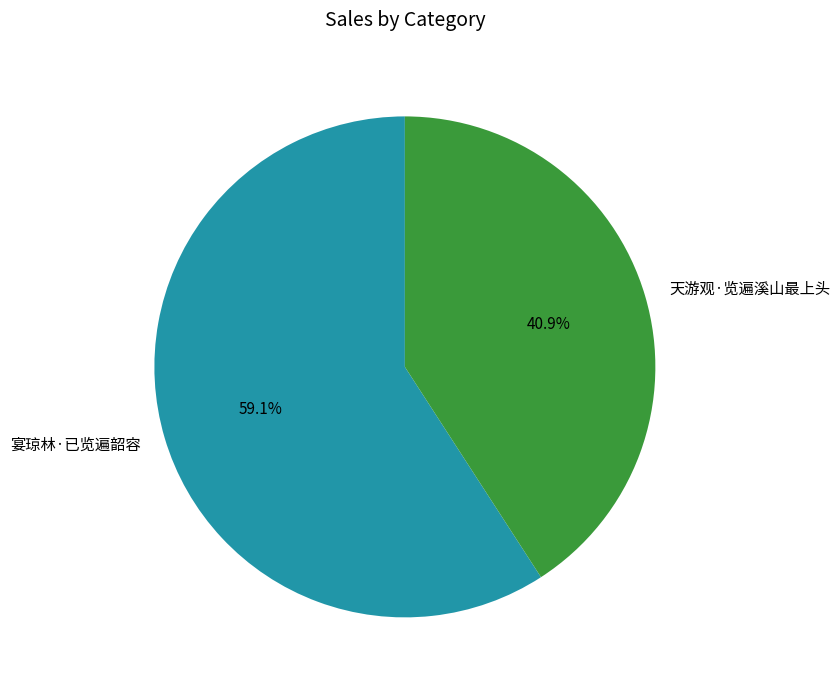

Between 宴琼林·已览遍韶容 and 天游观·览遍溪山最上头, which is larger?

宴琼林·已览遍韶容